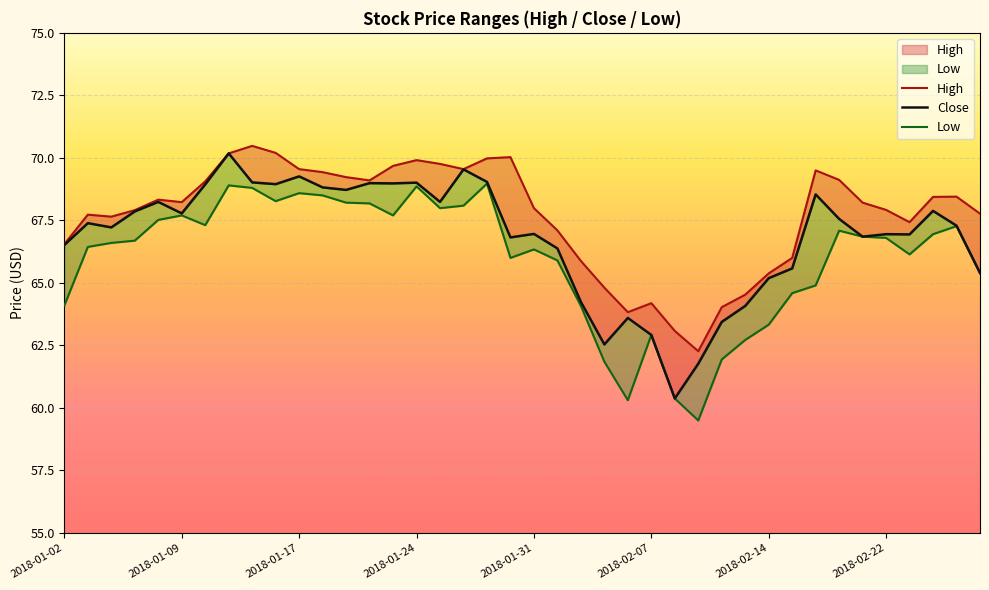

What is the value of the Low point at the 23rd from the left?

64.1